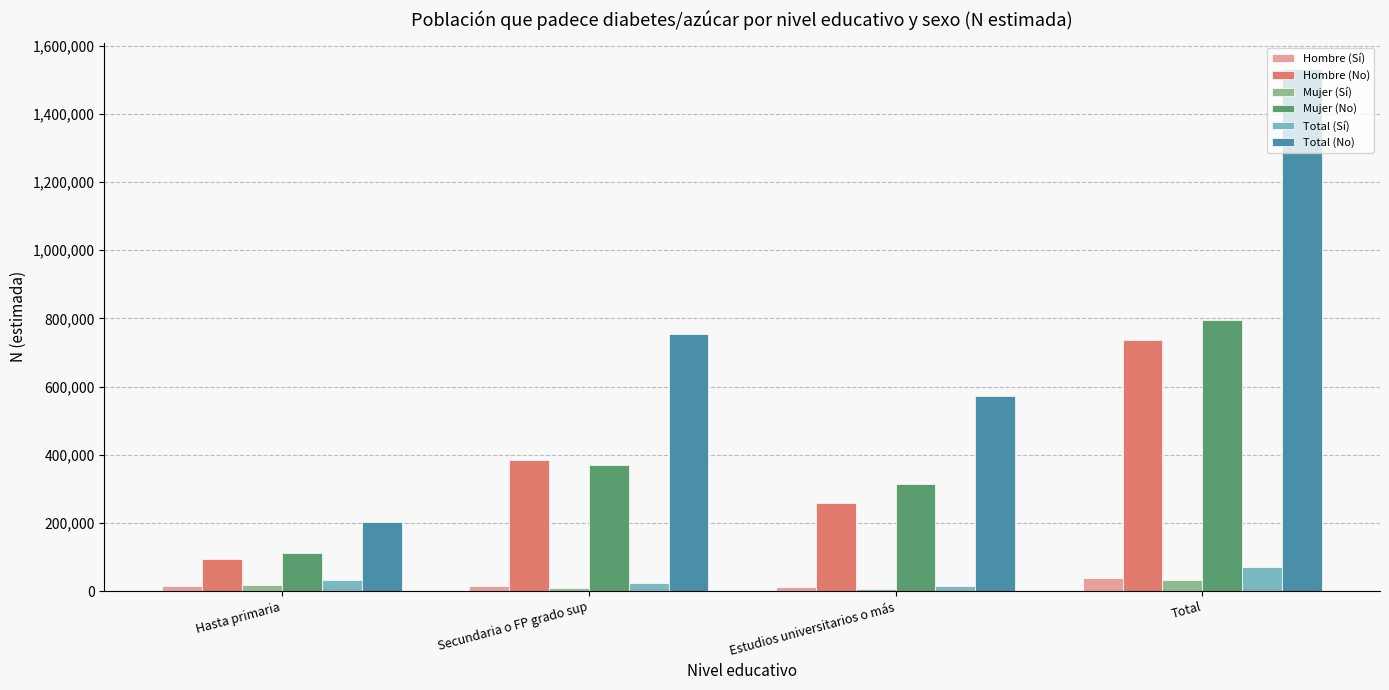

What is the difference between the maximum and second lowest values in the Total (No) series?

959546